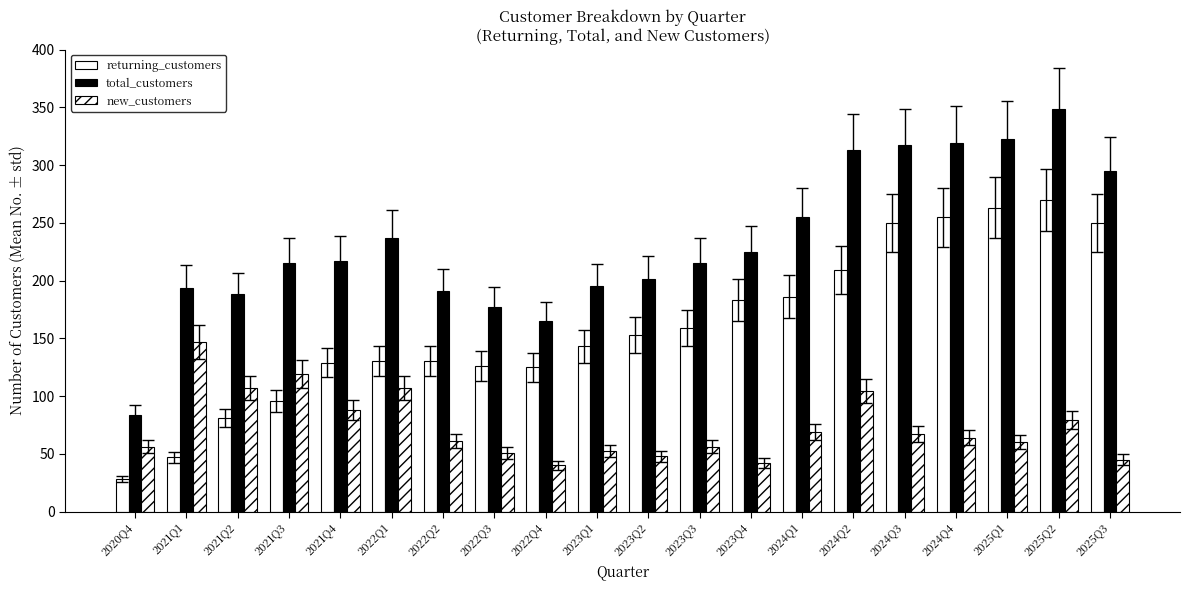

How many values in the returning_customers series are below 153?

10